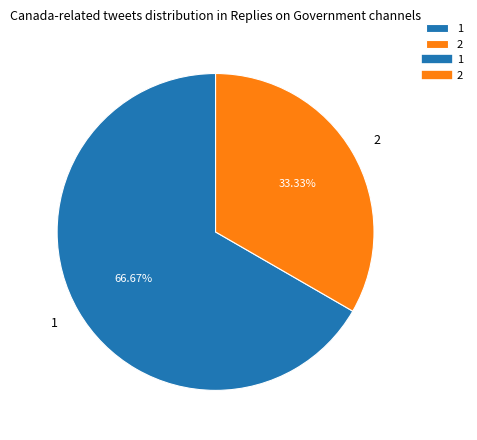

What percentage is NOT represented by 2?

66.7%